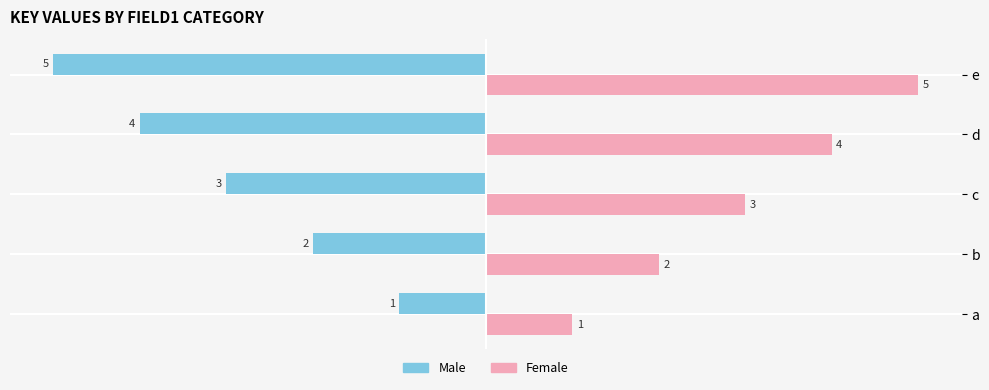

What is the difference between the maximum and minimum values in the Male series?

4